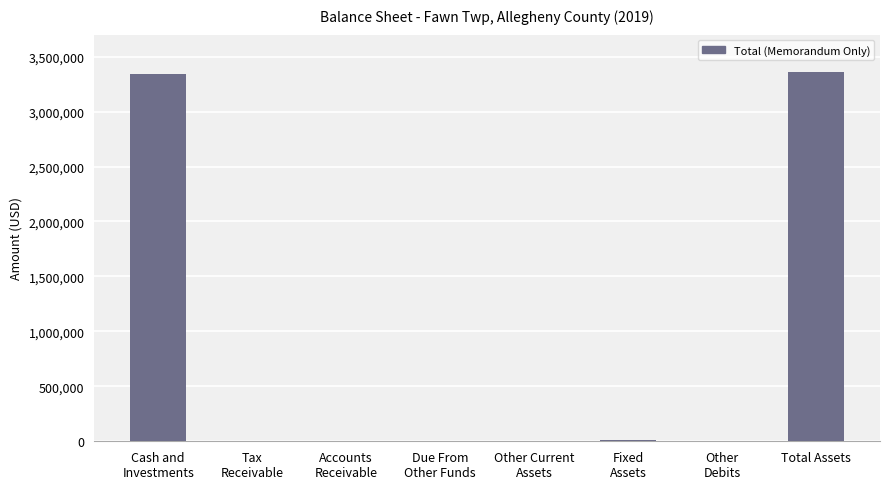

What is the greatest value displayed?

3358906